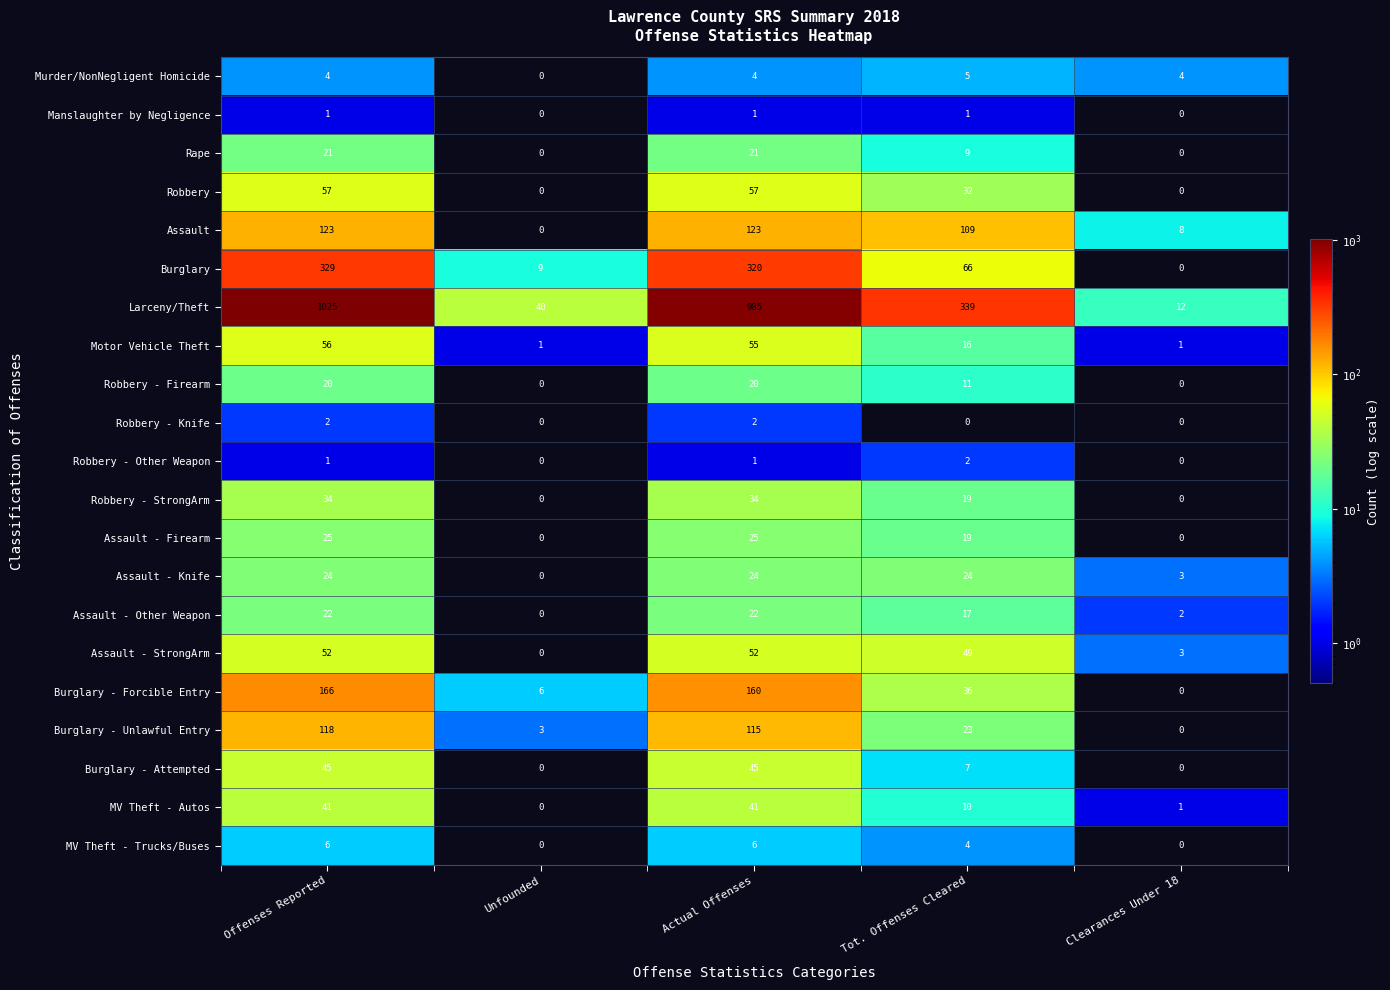

Which series has the largest total across all categories?

Larceny/Theft